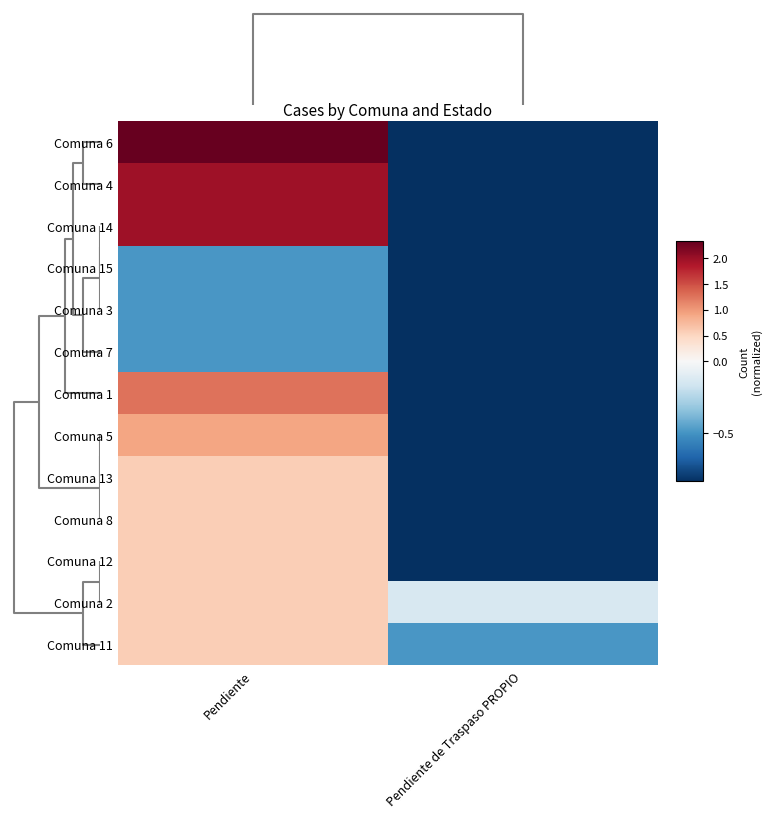

Reading left to right, what are all the values shown in this chart?

Comuna 6: Pendiente=2.3	Pendiente de Traspaso PROPIO=-0.8
Comuna 4: Pendiente=2.0	Pendiente de Traspaso PROPIO=-0.8
Comuna 14: Pendiente=2.0	Pendiente de Traspaso PROPIO=-0.8
Comuna 15: Pendiente=-0.5	Pendiente de Traspaso PROPIO=-0.8
Comuna 3: Pendiente=-0.5	Pendiente de Traspaso PROPIO=-0.8
Comuna 7: Pendiente=-0.5	Pendiente de Traspaso PROPIO=-0.8
Comuna 1: Pendiente=1.3	Pendiente de Traspaso PROPIO=-0.8
Comuna 5: Pendiente=0.9	Pendiente de Traspaso PROPIO=-0.8
Comuna 13: Pendiente=0.6	Pendiente de Traspaso PROPIO=-0.8
Comuna 8: Pendiente=0.6	Pendiente de Traspaso PROPIO=-0.8
Comuna 12: Pendiente=0.6	Pendiente de Traspaso PROPIO=-0.8
Comuna 2: Pendiente=0.6	Pendiente de Traspaso PROPIO=-0.1
Comuna 11: Pendiente=0.6	Pendiente de Traspaso PROPIO=-0.5